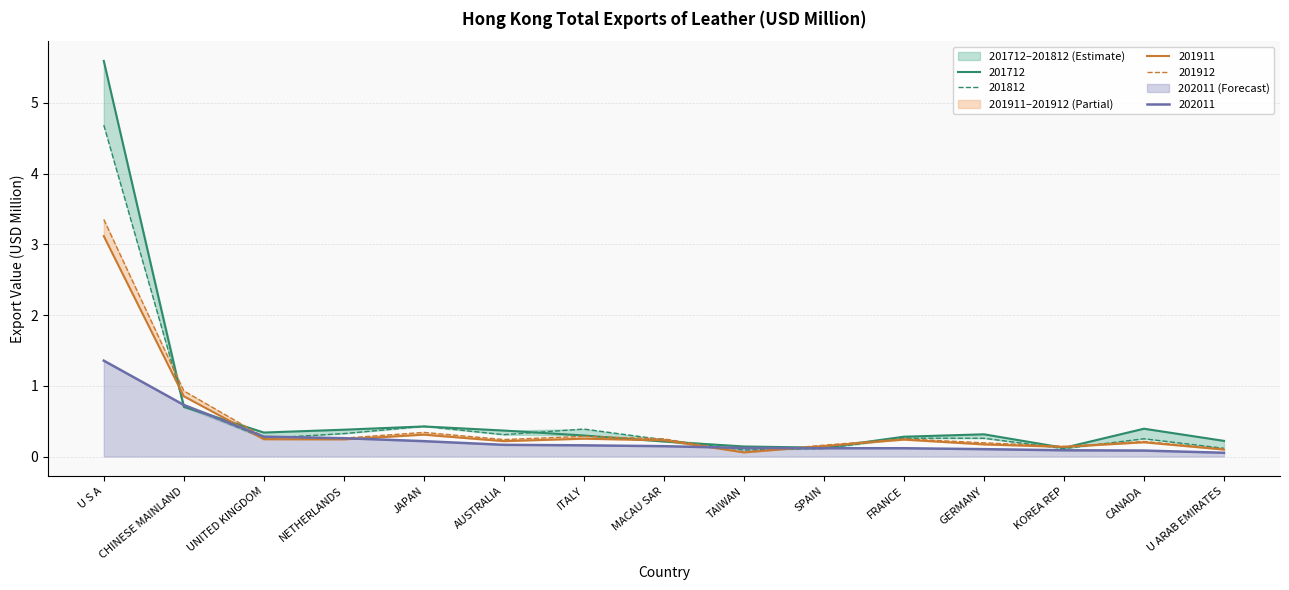

Reading right to left, what are all the values shown in this chart?

201712: U ARAB EMIRATES=0.2	CANADA=0.4	KOREA REP=0.1	GERMANY=0.3	FRANCE=0.3	SPAIN=0.1	TAIWAN=0.1	MACAU SAR=0.2	ITALY=0.3	AUSTRALIA=0.4	JAPAN=0.4	NETHERLANDS=0.4	UNITED KINGDOM=0.3	CHINESE MAINLAND=0.7	U S A=5.6
201812: U ARAB EMIRATES=0.1	CANADA=0.3	KOREA REP=0.1	GERMANY=0.3	FRANCE=0.3	SPAIN=0.1	TAIWAN=0.1	MACAU SAR=0.2	ITALY=0.4	AUSTRALIA=0.3	JAPAN=0.4	NETHERLANDS=0.3	UNITED KINGDOM=0.3	CHINESE MAINLAND=0.7	U S A=4.7
201911: U ARAB EMIRATES=0.1	CANADA=0.2	KOREA REP=0.1	GERMANY=0.2	FRANCE=0.2	SPAIN=0.1	TAIWAN=0.1	MACAU SAR=0.2	ITALY=0.3	AUSTRALIA=0.2	JAPAN=0.3	NETHERLANDS=0.2	UNITED KINGDOM=0.2	CHINESE MAINLAND=0.9	U S A=3.1
201912: U ARAB EMIRATES=0.1	CANADA=0.2	KOREA REP=0.1	GERMANY=0.2	FRANCE=0.2	SPAIN=0.2	TAIWAN=0.1	MACAU SAR=0.2	ITALY=0.3	AUSTRALIA=0.2	JAPAN=0.3	NETHERLANDS=0.3	UNITED KINGDOM=0.3	CHINESE MAINLAND=0.9	U S A=3.4
202011: U ARAB EMIRATES=0.1	CANADA=0.1	KOREA REP=0.1	GERMANY=0.1	FRANCE=0.1	SPAIN=0.1	TAIWAN=0.1	MACAU SAR=0.1	ITALY=0.2	AUSTRALIA=0.2	JAPAN=0.2	NETHERLANDS=0.3	UNITED KINGDOM=0.3	CHINESE MAINLAND=0.7	U S A=1.4